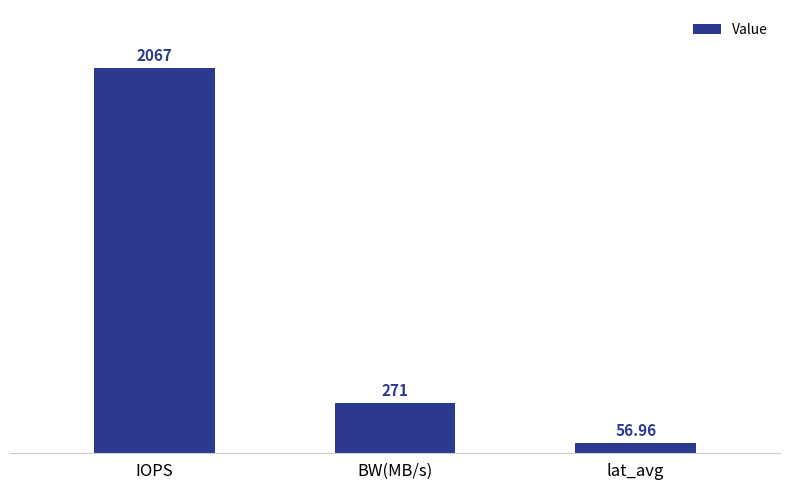

What is the maximum value shown in the chart?

2067.0